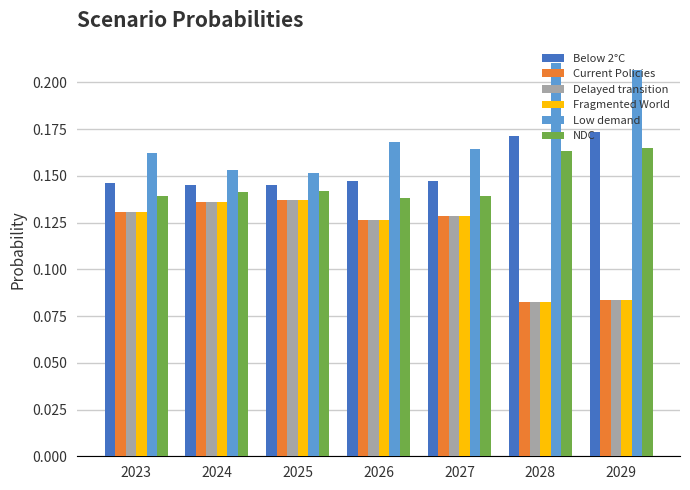

How many Low demand values are between 0 and 1?

7